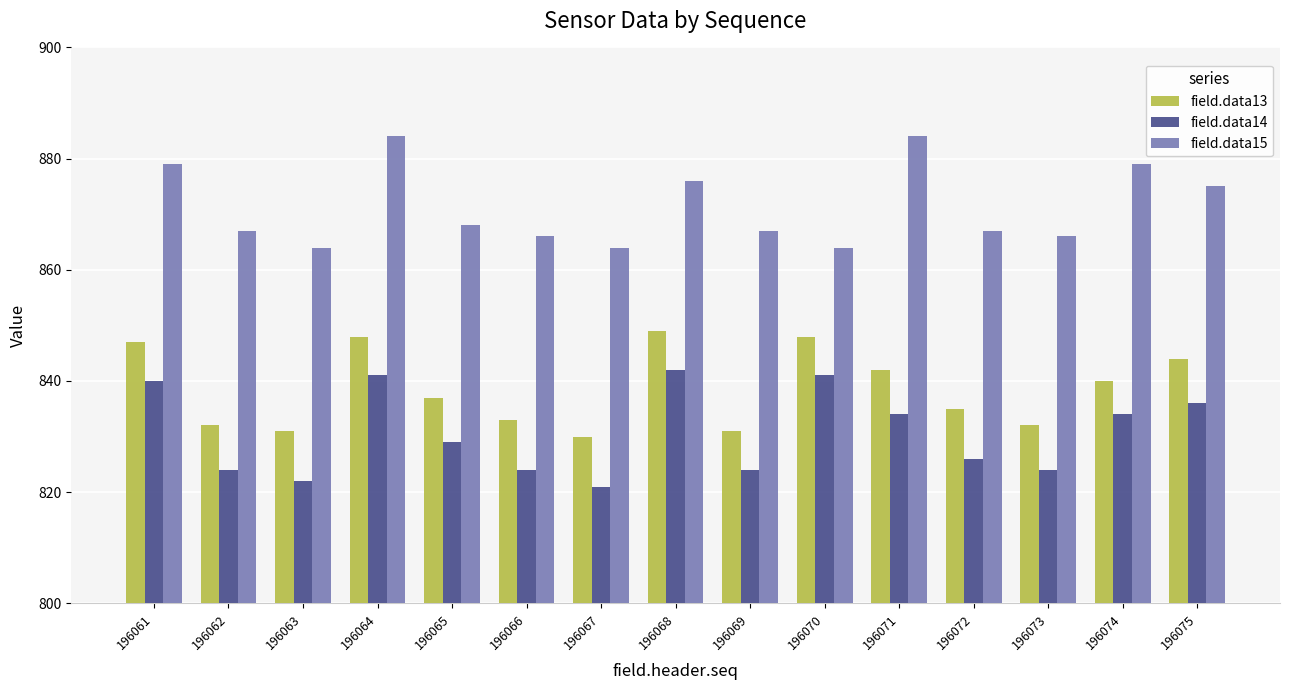

Which series has the largest total across all categories?

field.data15